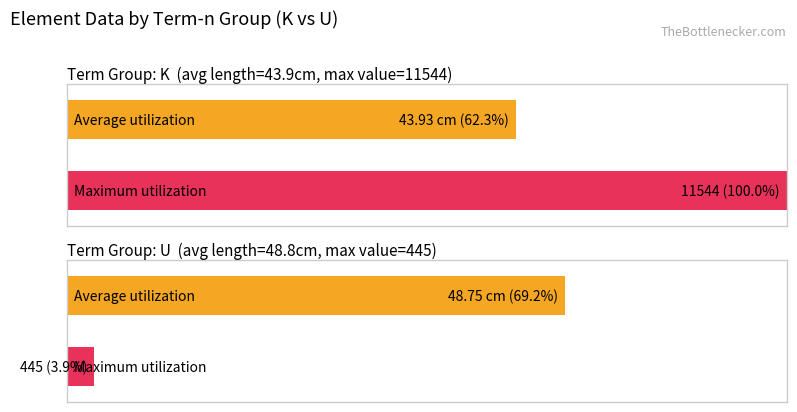

What is the label of the 2nd bar from the right?

K